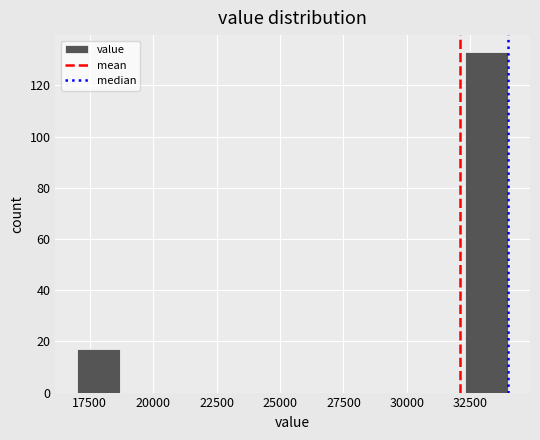

Read against the x-axis, roughly where is the centre of the tallest bar?

33000